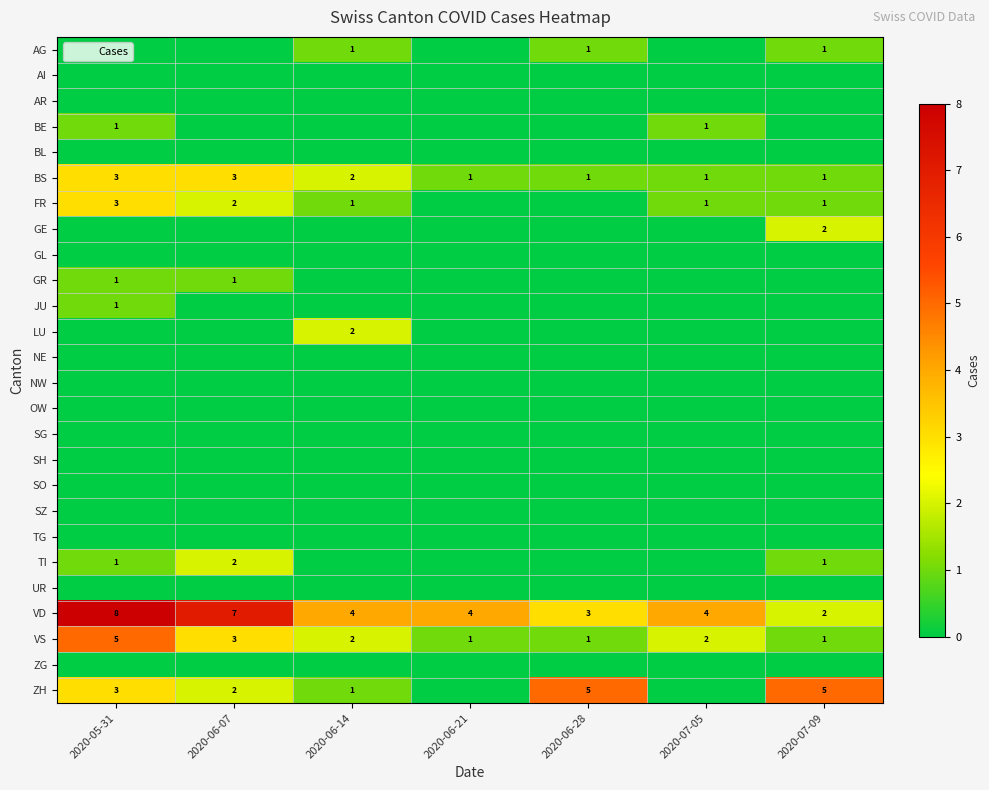

What is the highest value of the BS series?

3